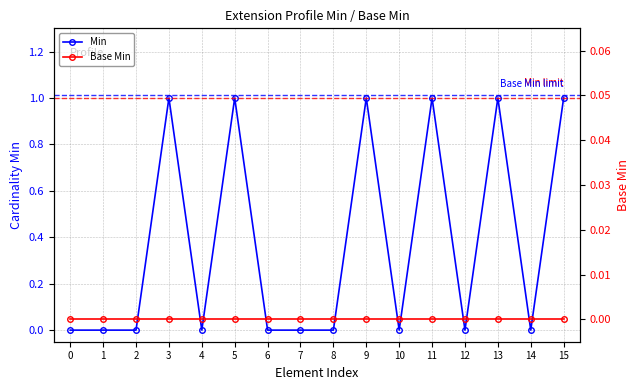

True or false: Min has a value of 1 at 11.

True